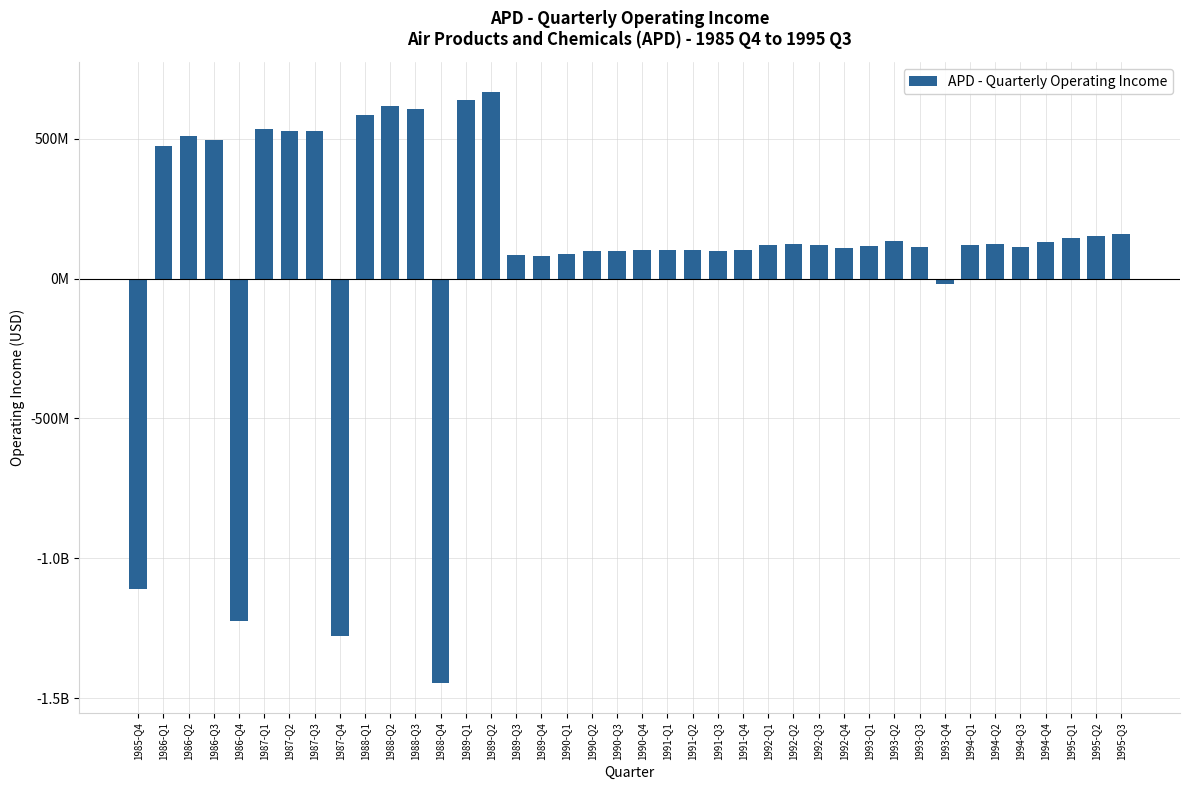

What is the smallest value displayed?

-1446700000